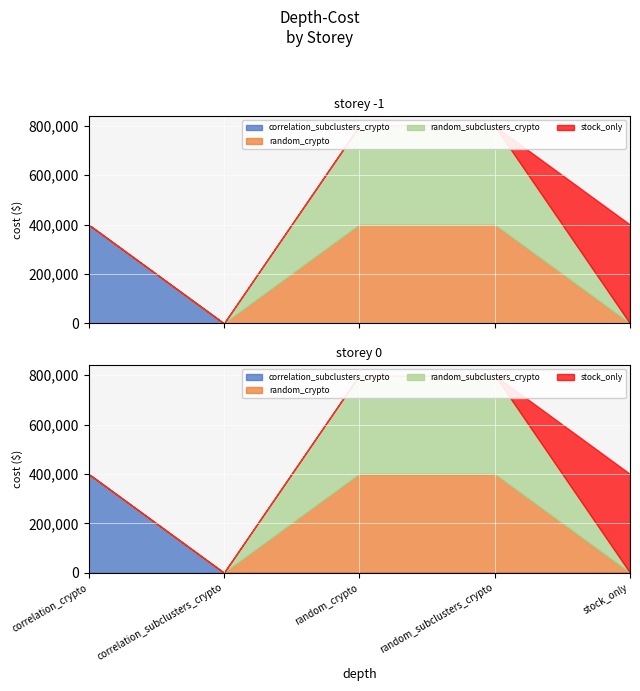

The random_subclusters_crypto series shows 0 at stock_only. True or false?

True